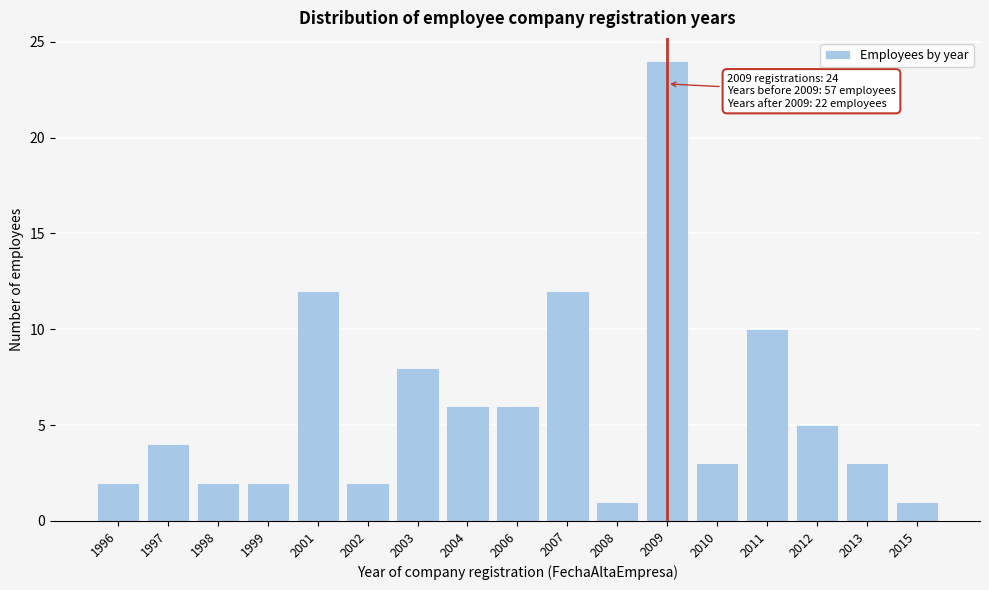

Reading left to right, what are all the values shown in this chart?

1996=2	1997=4	1998=2	1999=2	2001=12	2002=2	2003=8	2004=6	2006=6	2007=12	2008=1	2009=24	2010=3	2011=10	2012=5	2013=3	2015=1